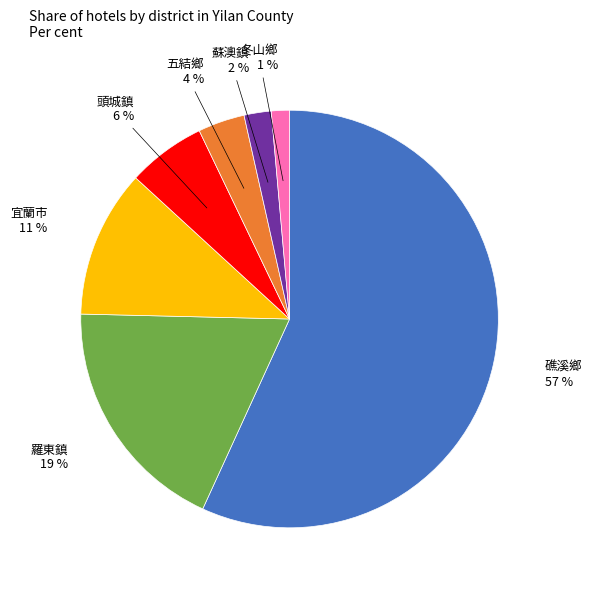

Is there a majority slice in this chart?

Yes